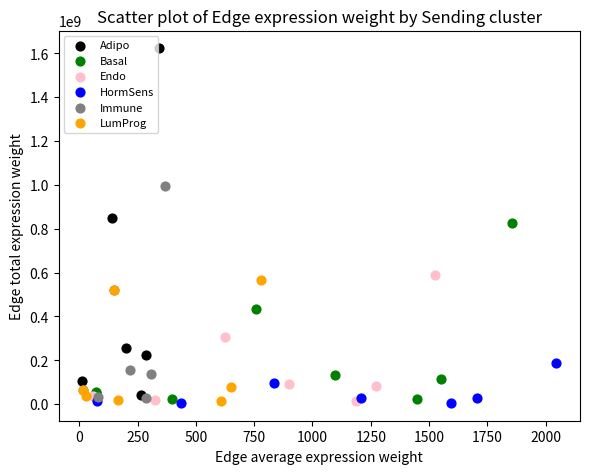

Which series reaches the maximum Y coordinate?

Adipo